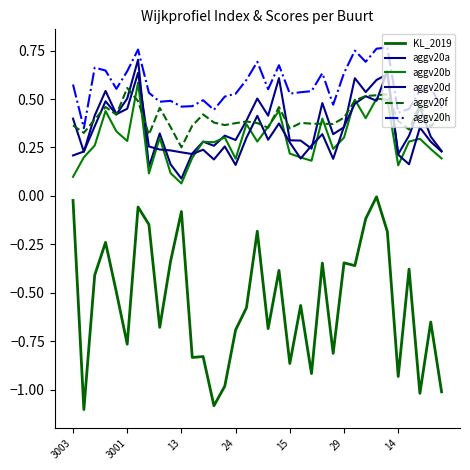

What is the minimum value shown in the chart?

-1.1